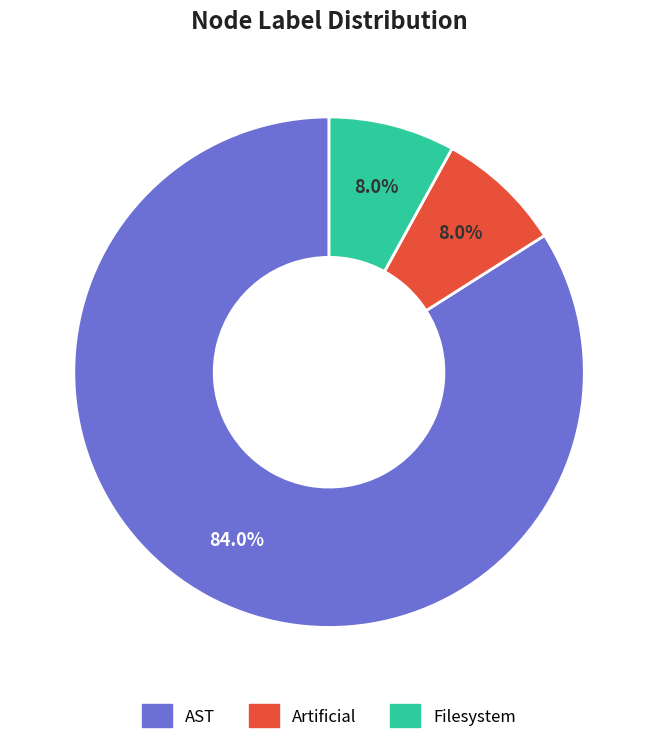

What is the largest slice in the pie chart?

AST